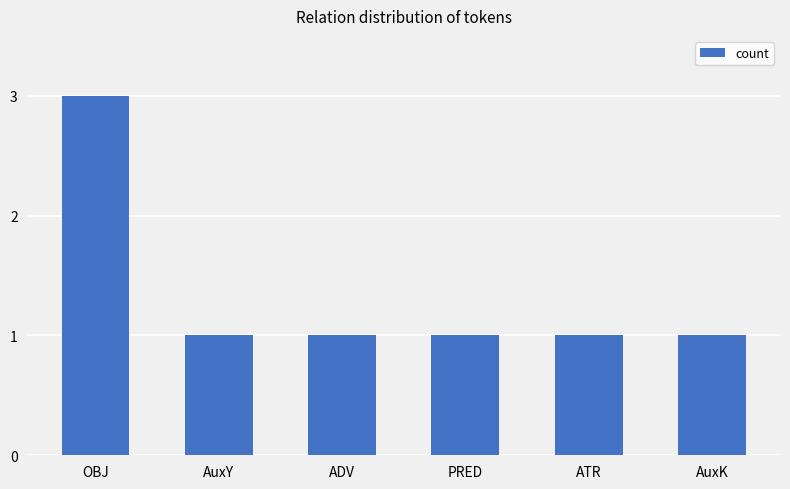

Is it true that the value at PRED is 1?

True